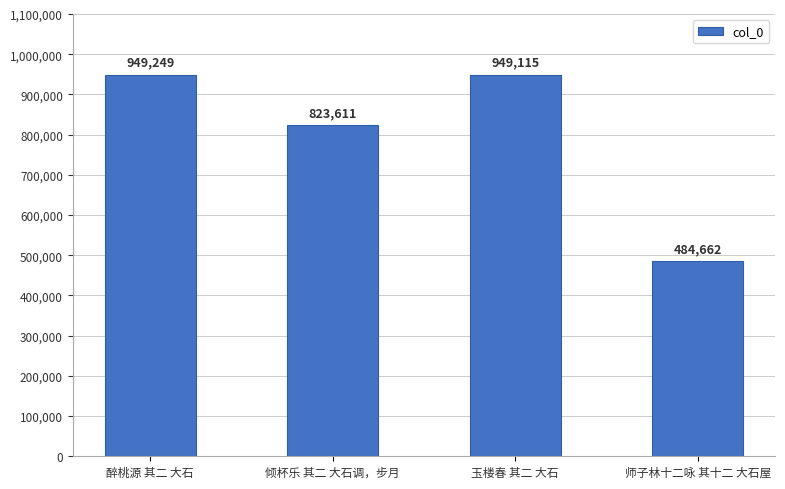

What is the maximum value shown in the chart?

949249